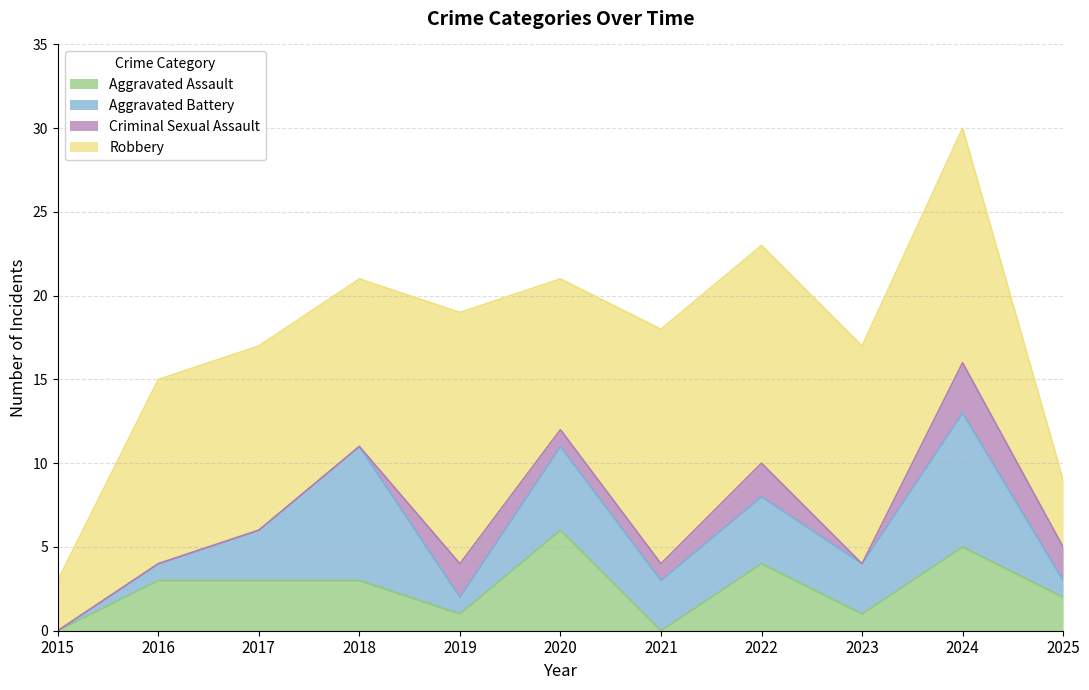

What is the difference between the Aggravated Battery values at 2015 and 2020?

5